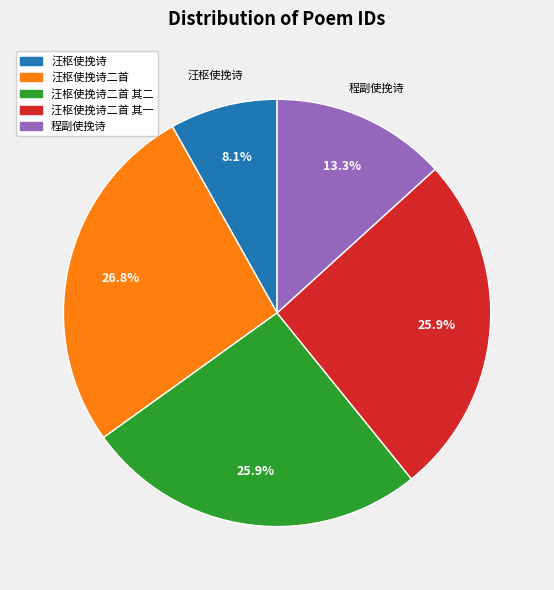

Is there any slice that represents more than half of the pie?

No